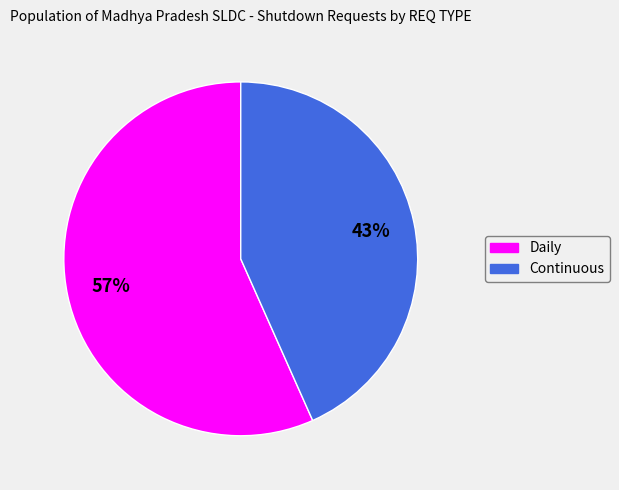

To the nearest percent, what is the average slice percentage?

50%